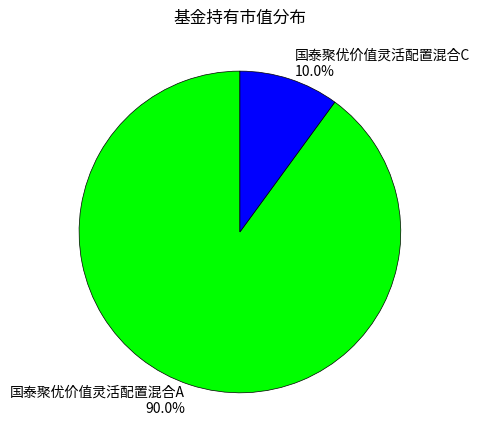

Which category accounts for the majority?

国泰聚优价值灵活配置混合A